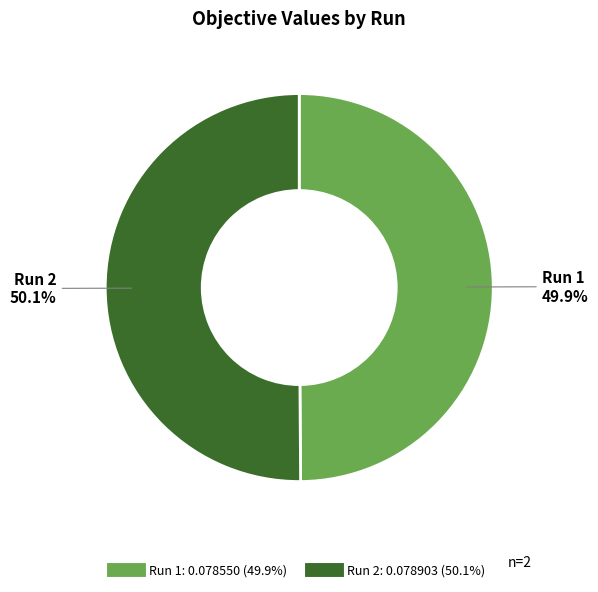

How many slices are in this pie chart?

2